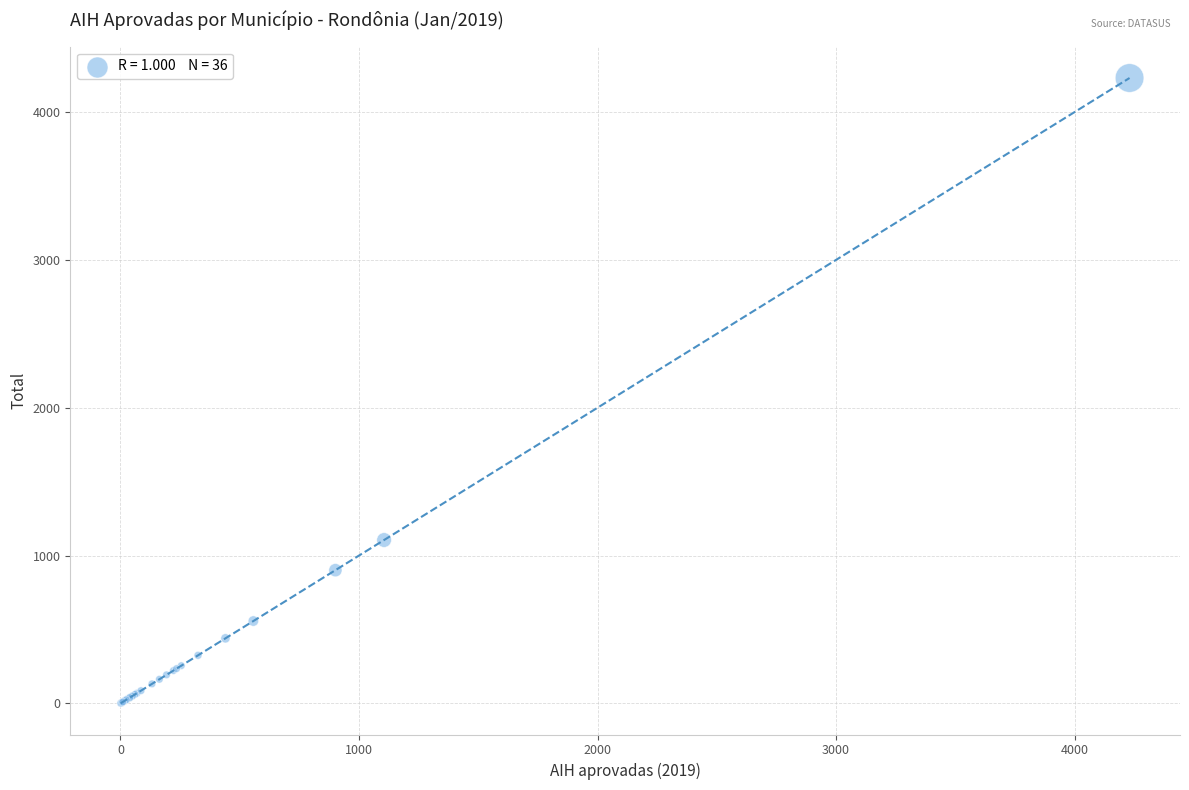

What Y value in the scatter plot is closest to 2115?

1105